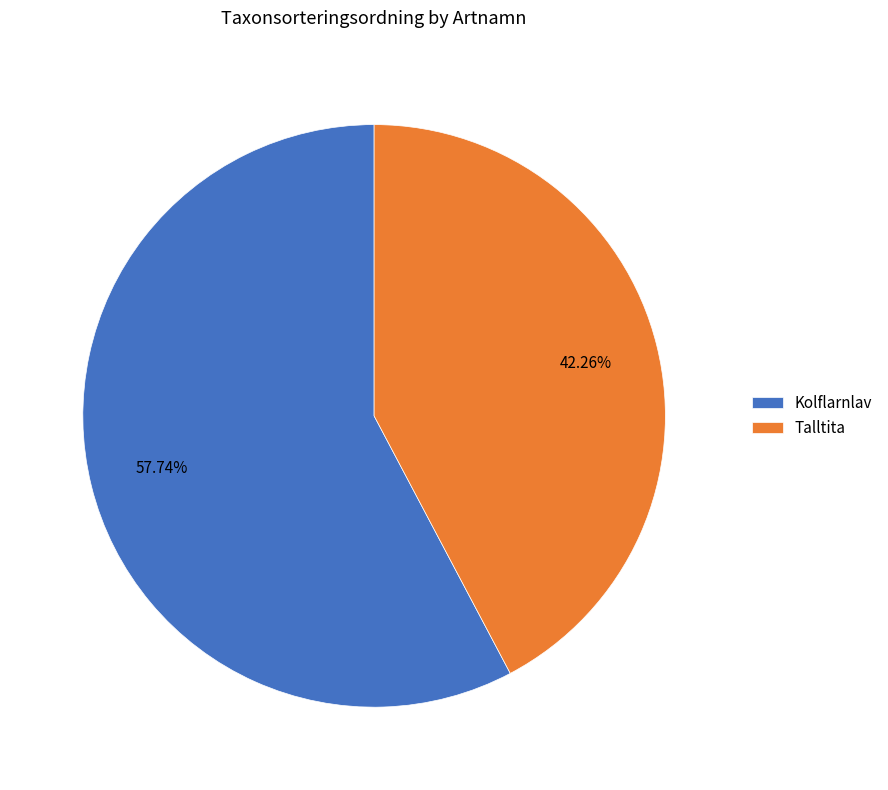

To the nearest percent, what percentage of the pie is Kolflarnlav?

58%